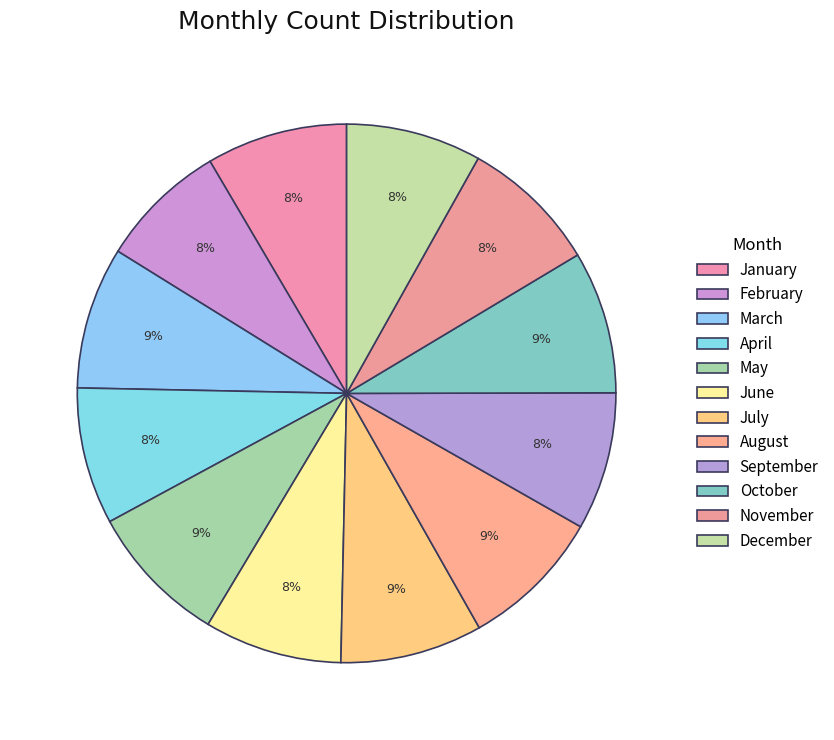

How many slices are in this pie chart?

12